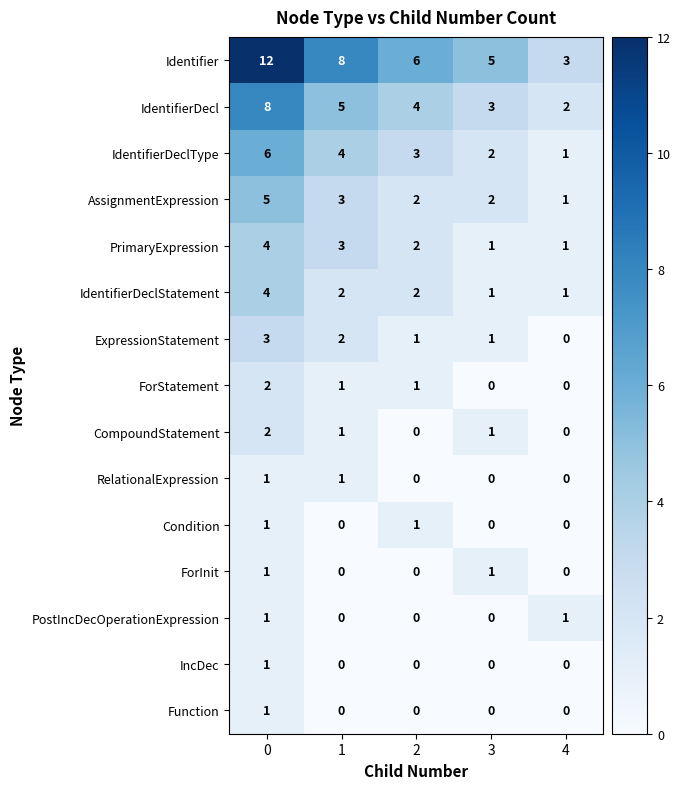

Is it true that Identifier equals 4 at 2?

False